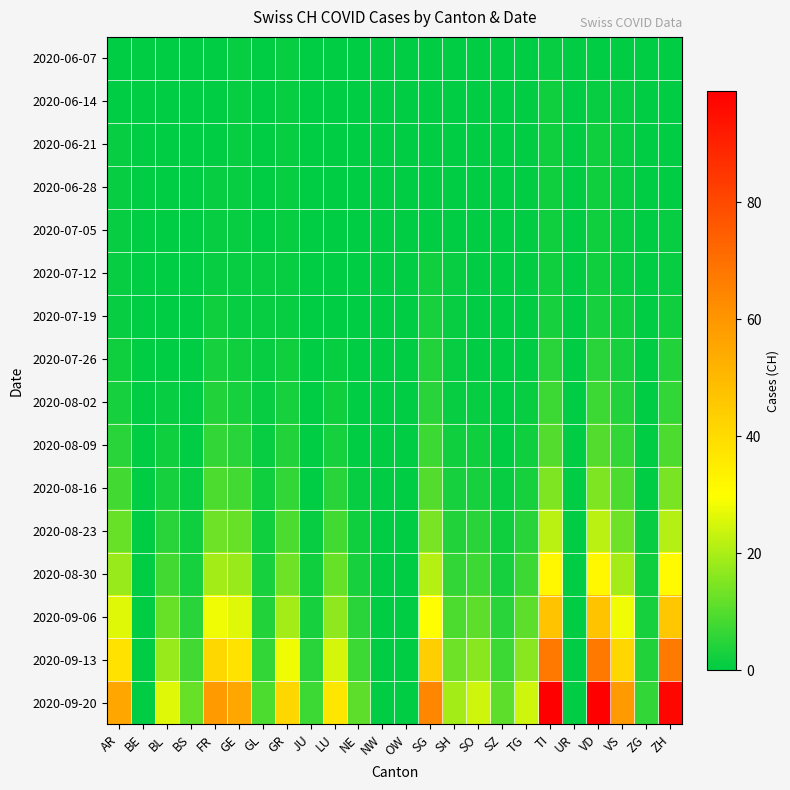

Rank the series at VS from highest to lowest value.

2020-09-20, 2020-09-13, 2020-09-06, 2020-08-30, 2020-08-23, 2020-08-16, 2020-08-09, 2020-08-02, 2020-07-26, 2020-07-19, 2020-06-14, 2020-06-21, 2020-06-28, 2020-07-05, 2020-07-12, 2020-06-07